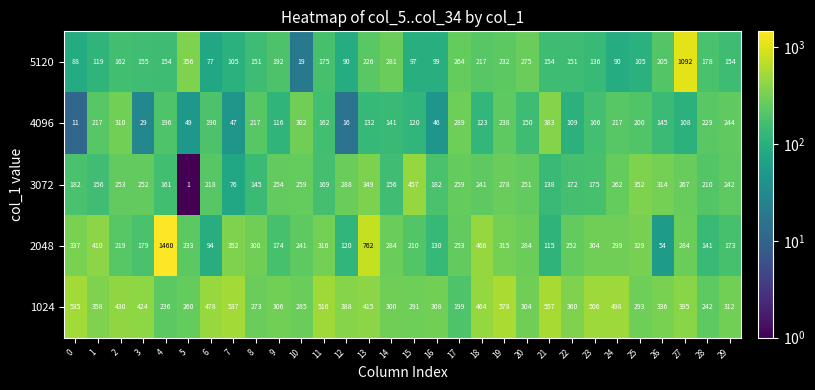

Which series has the widest spread of values?

2048